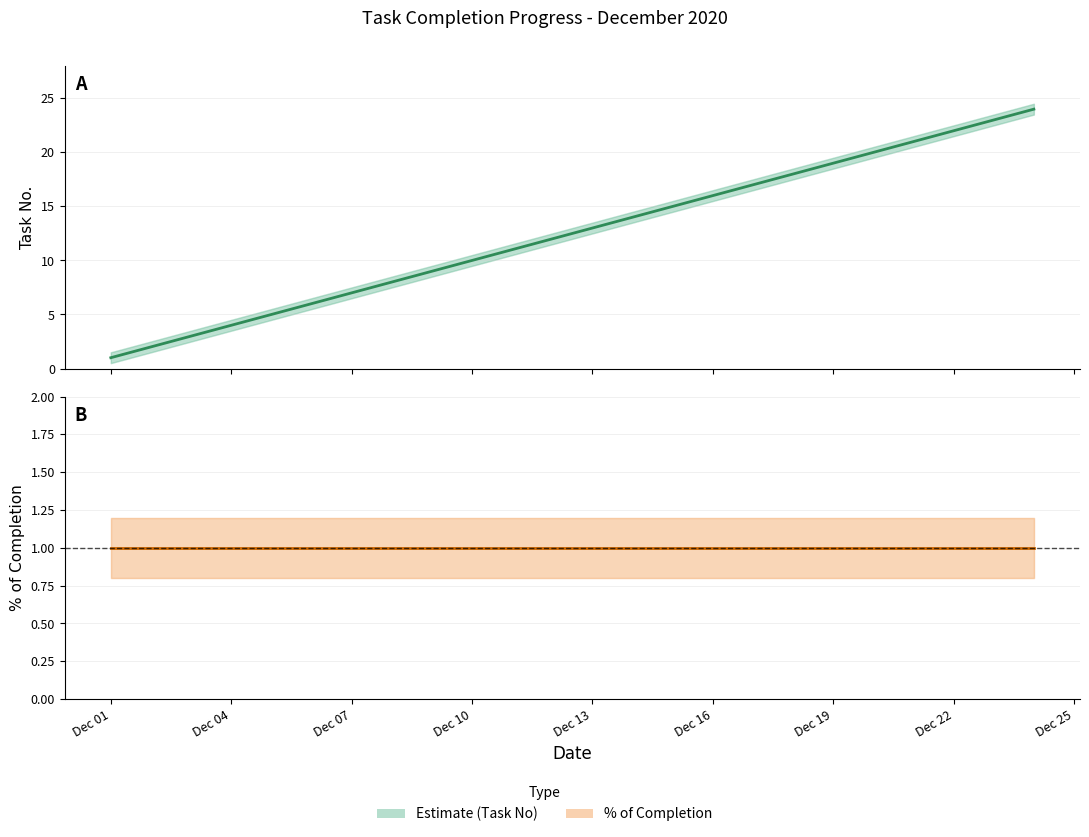

True or false: % of completion and No (task number) intersect in this chart.

False